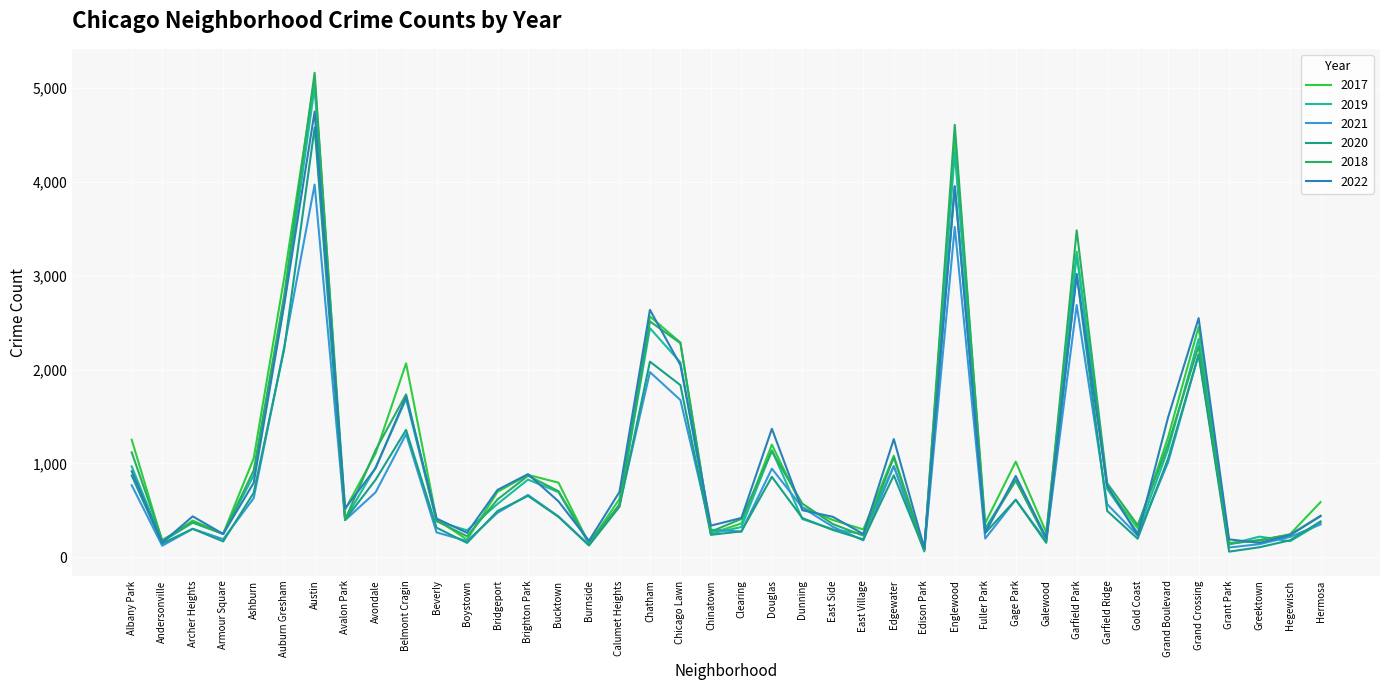

Where is the first local minimum for 2017?

Andersonville